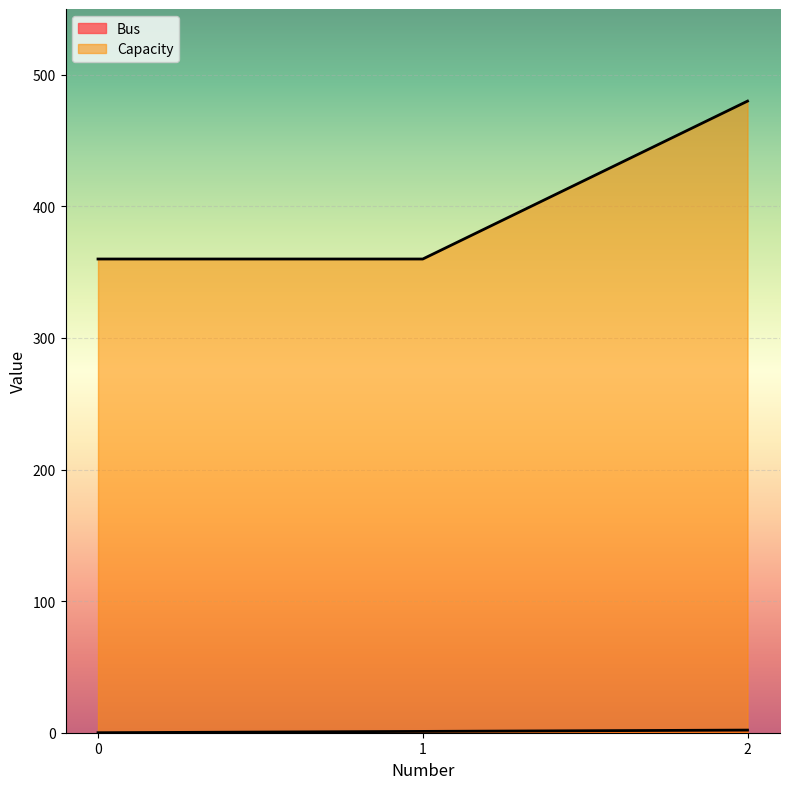

Which category has the highest value across all series?

2